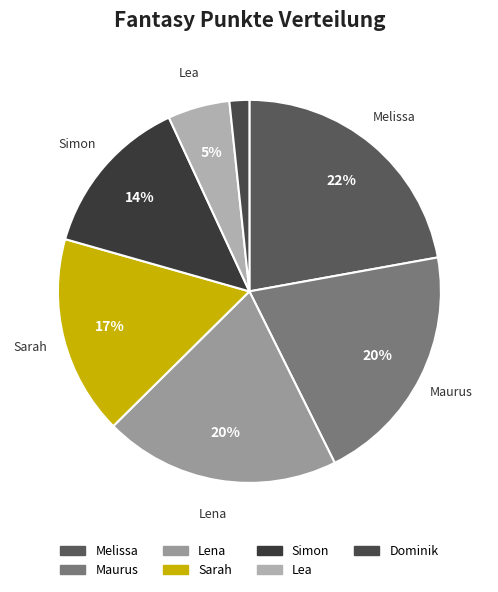

How many segments does this pie chart have?

7